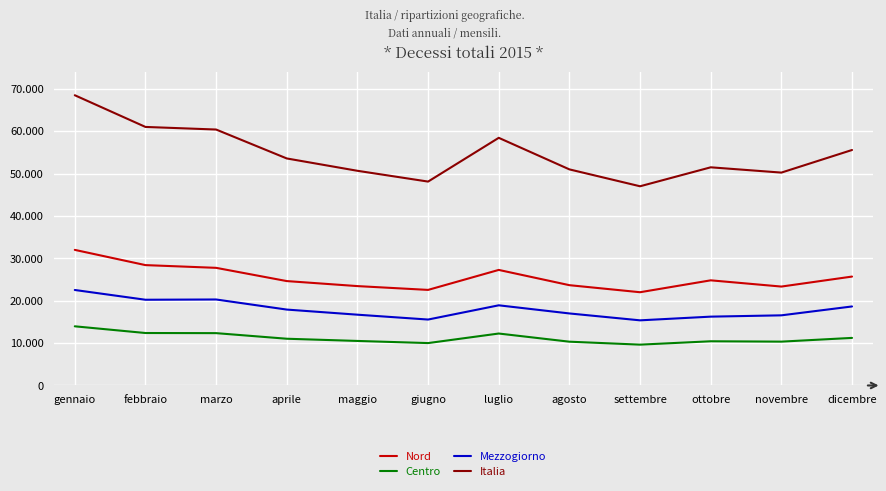

Where is the first local minimum for Mezzogiorno?

febbraio